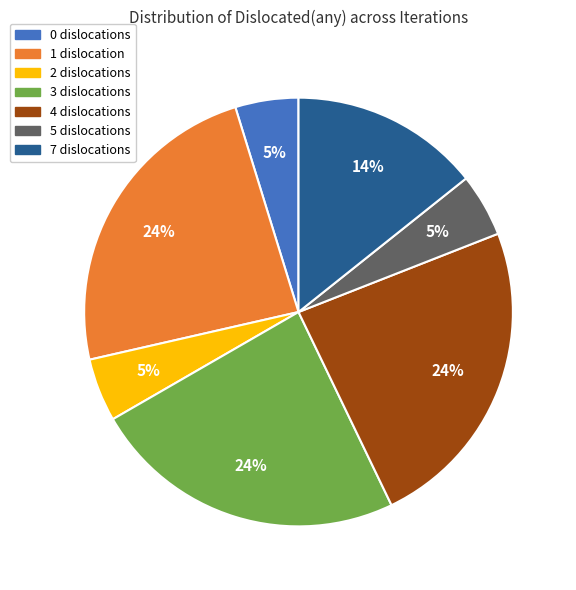

To the nearest percent, what is the difference between the largest and smallest slice percentages?

19%